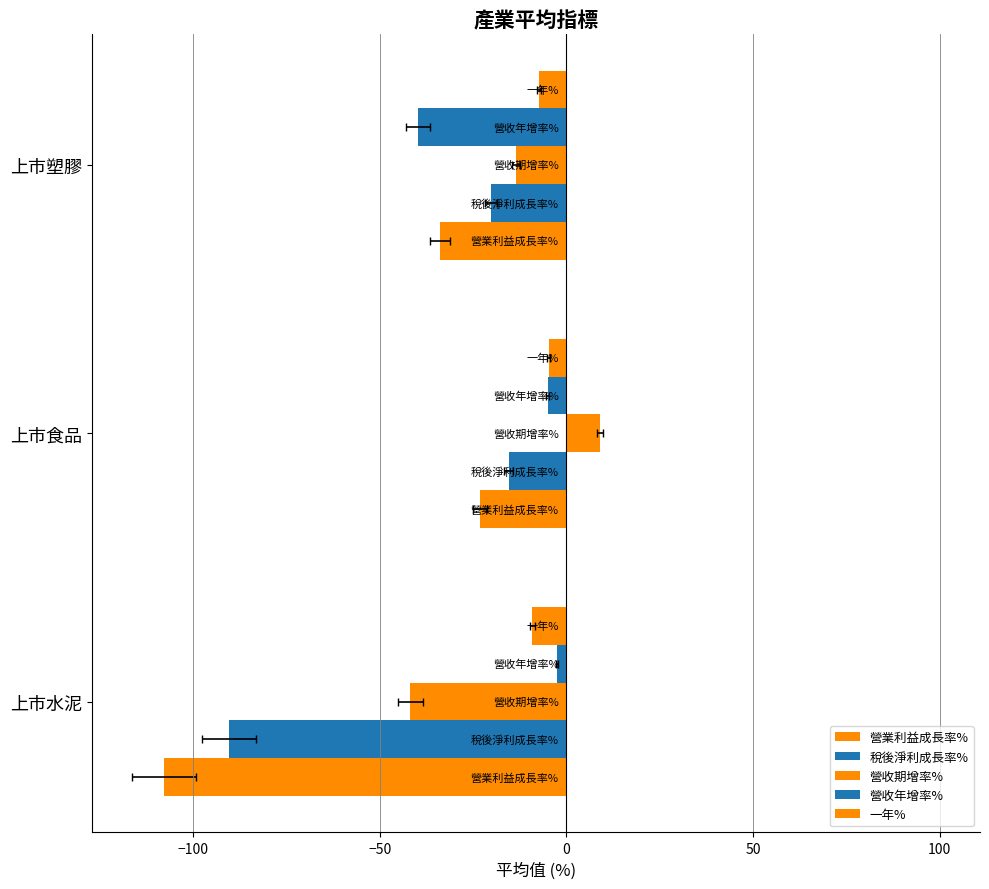

At 上市塑膠, list the series in order from largest to smallest.

一年%, 營收期增率%, 稅後淨利成長率%, 營業利益成長率%, 營收年增率%